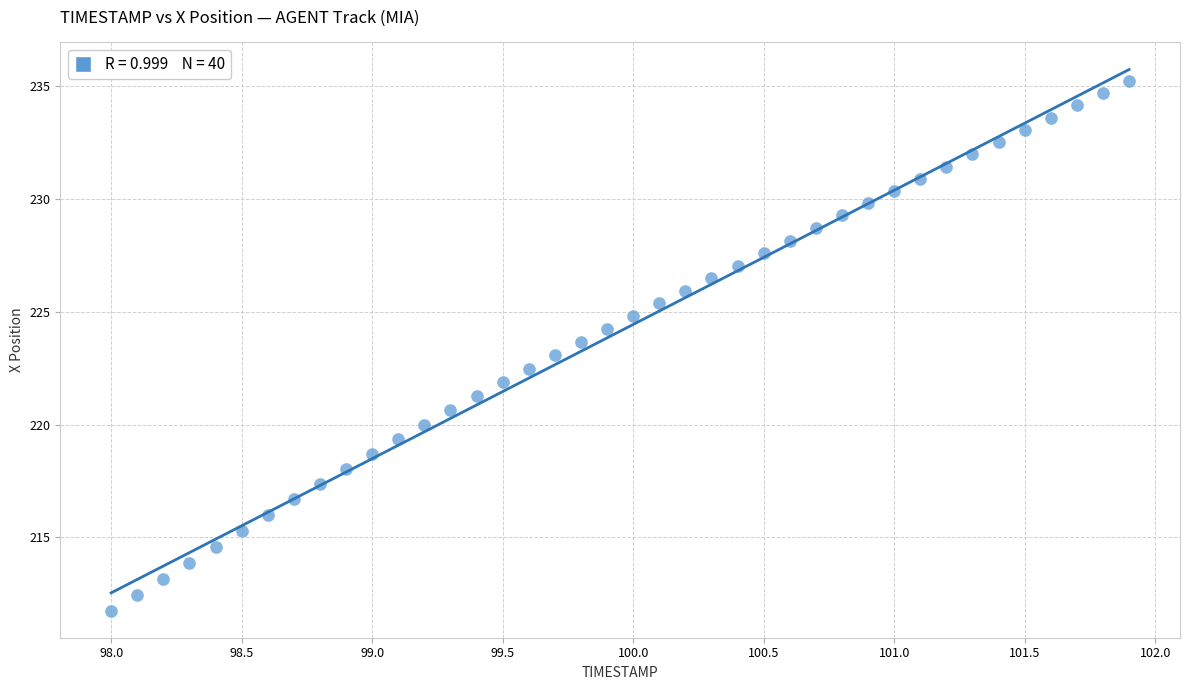

What is the range of X values (max minus min)?

3.9